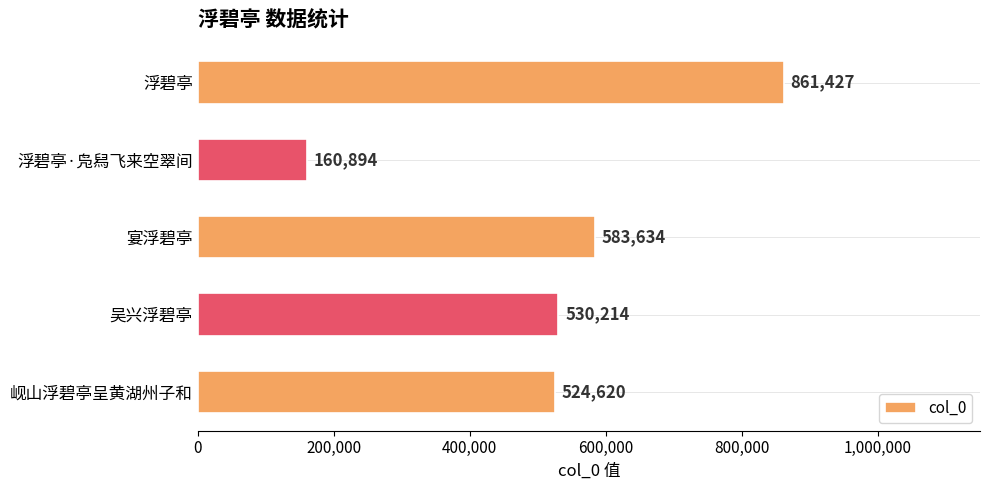

What is the change in value from 吴兴浮碧亭 to 浮碧亭?

+331213